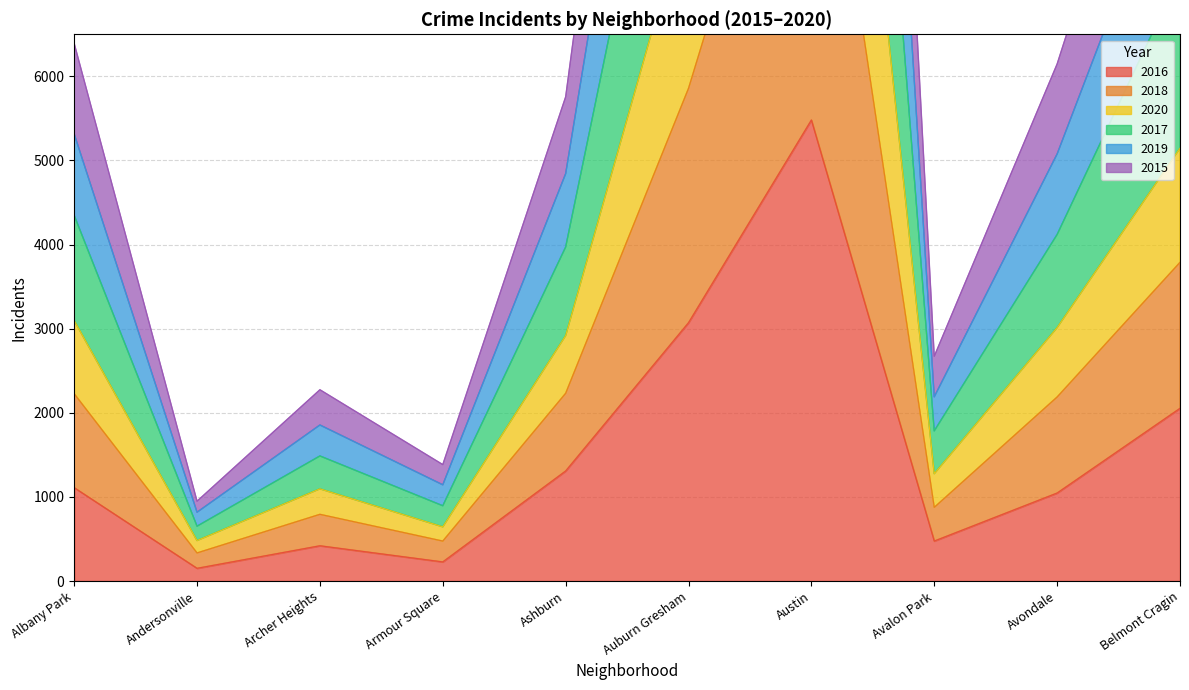

What is the difference between the maximum and minimum values in the 2016 series?

5330